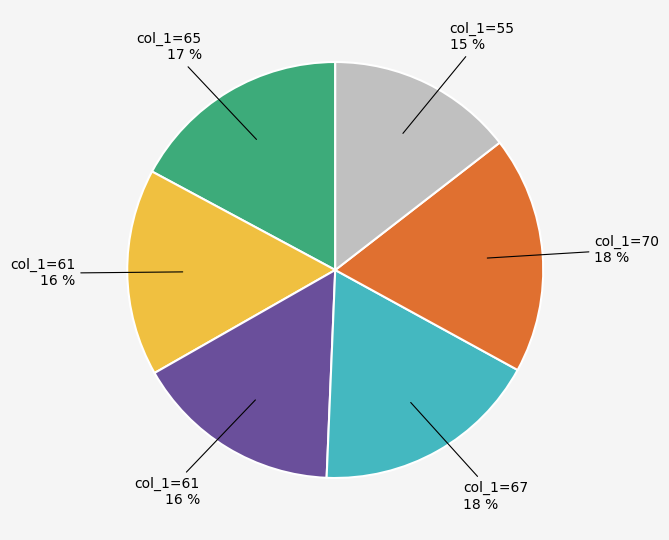

How many segments does this pie chart have?

6